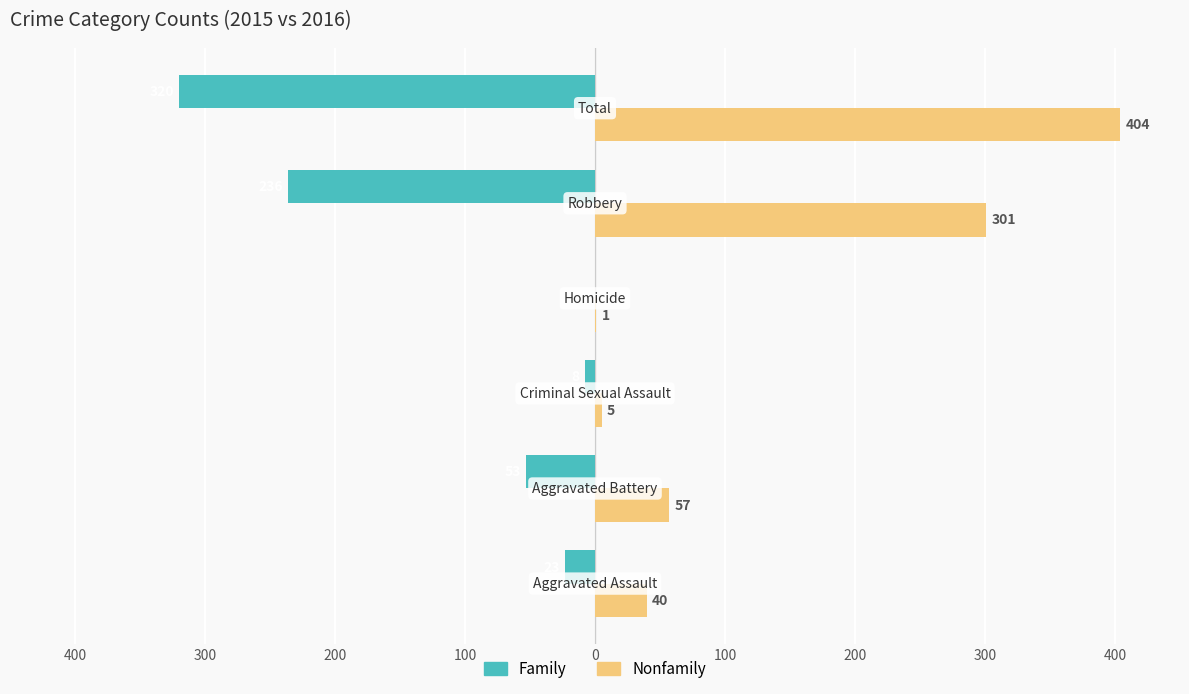

What are all the series names shown in the legend?

Family, Nonfamily